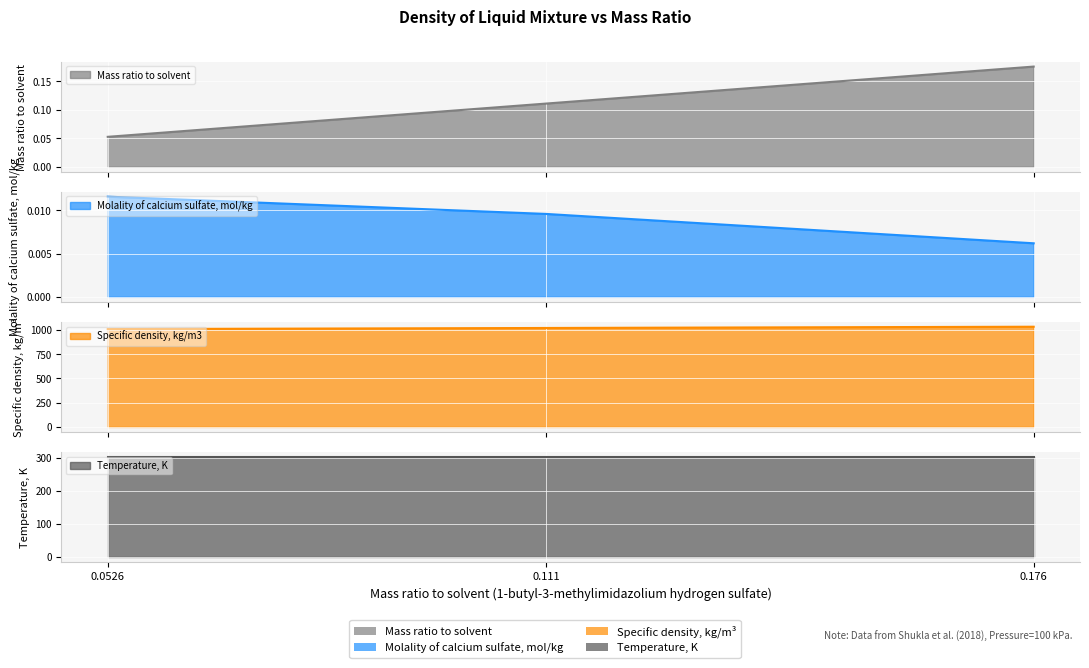

What is the spread (max minus min) of values at 0.111?

1020.5